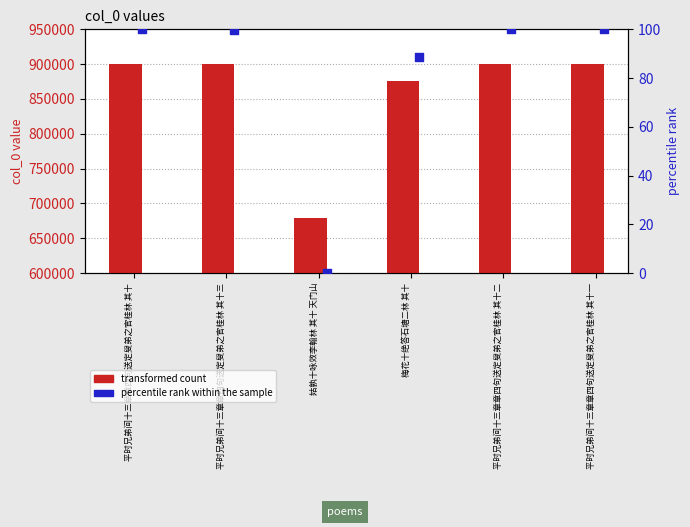

Which series reaches the minimum Y coordinate?

percentile rank within the sample